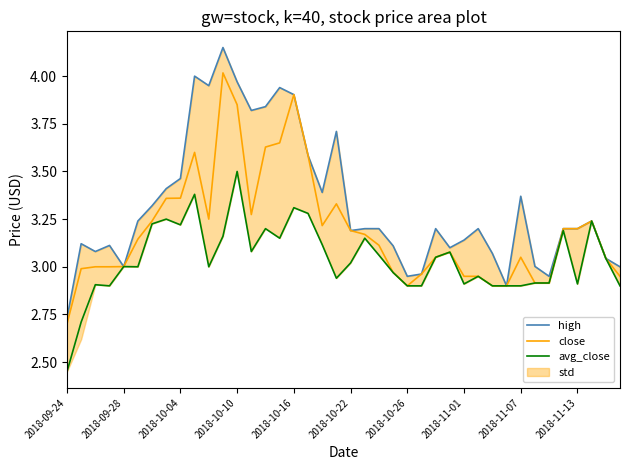

True or false: high and close cross at least once.

False